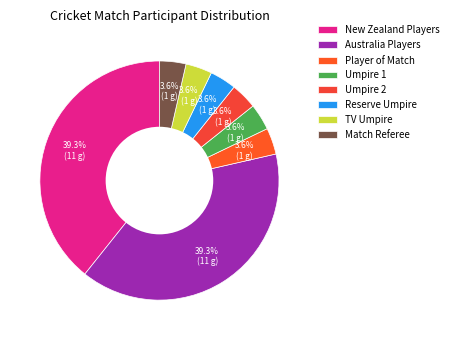

How many slices are in this pie chart?

8